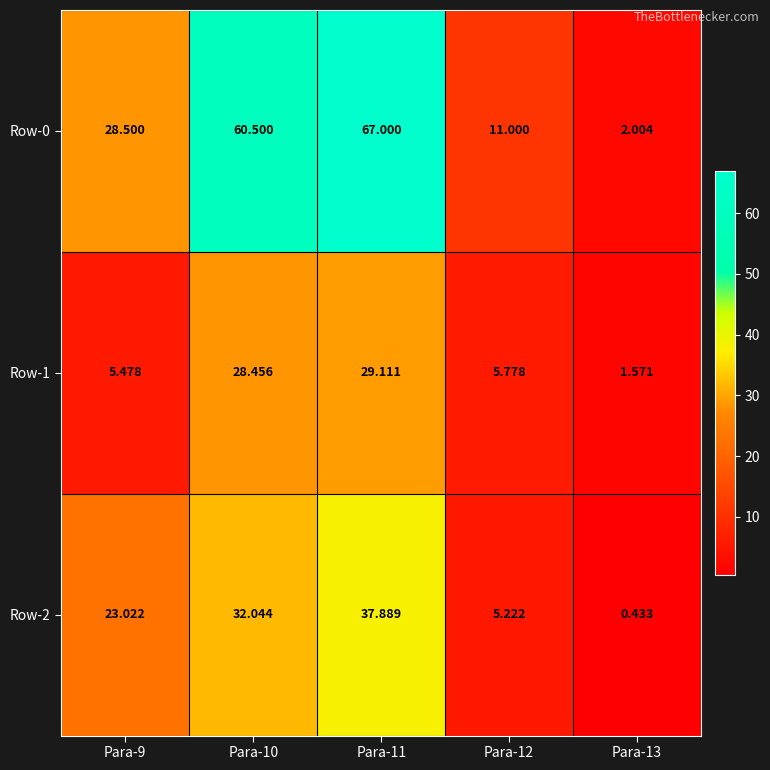

How many values in the Row-2 series are below 23?

2